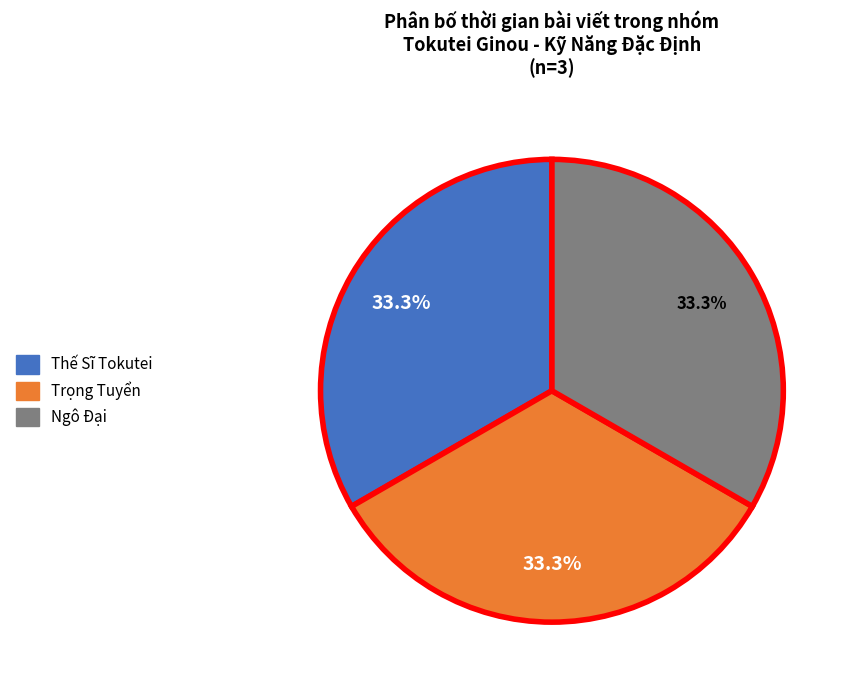

Is it true that Thế Sĩ Tokutei is 33% of the pie?

True